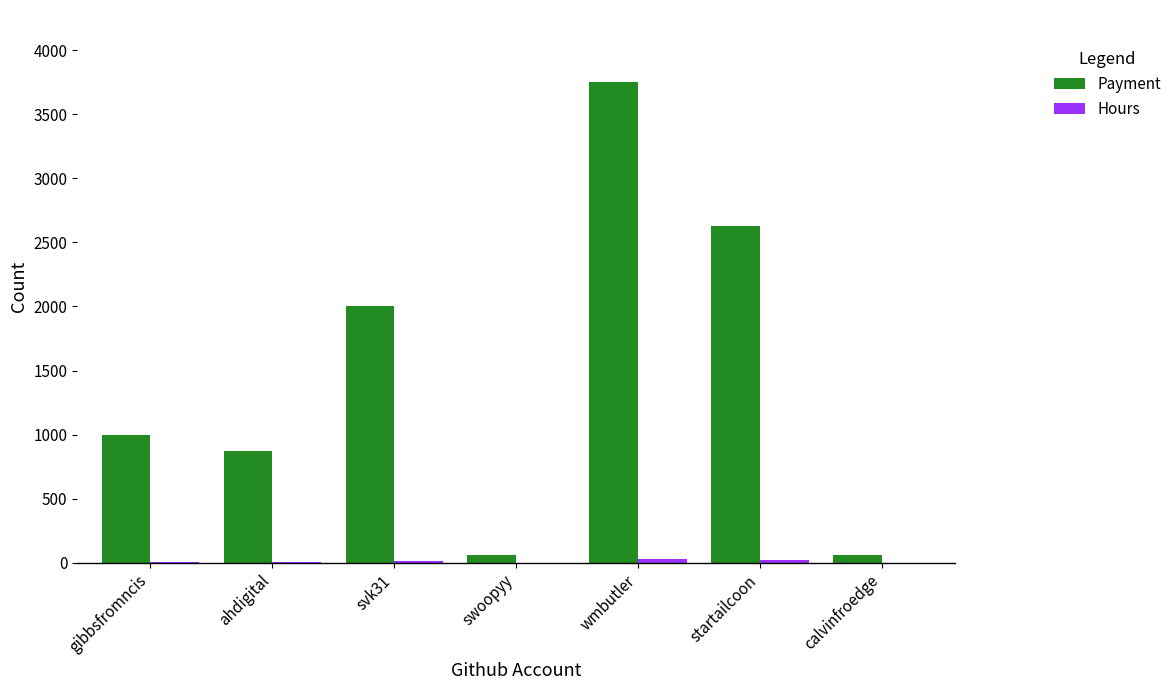

What is the highest value of the Payment series?

3750.0